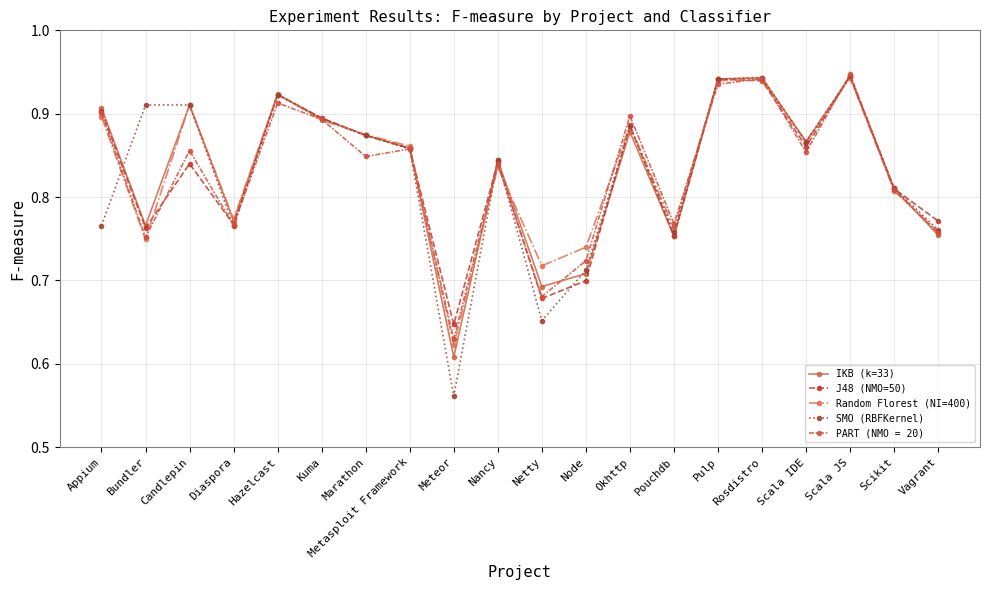

How many lines are shown in the chart?

5